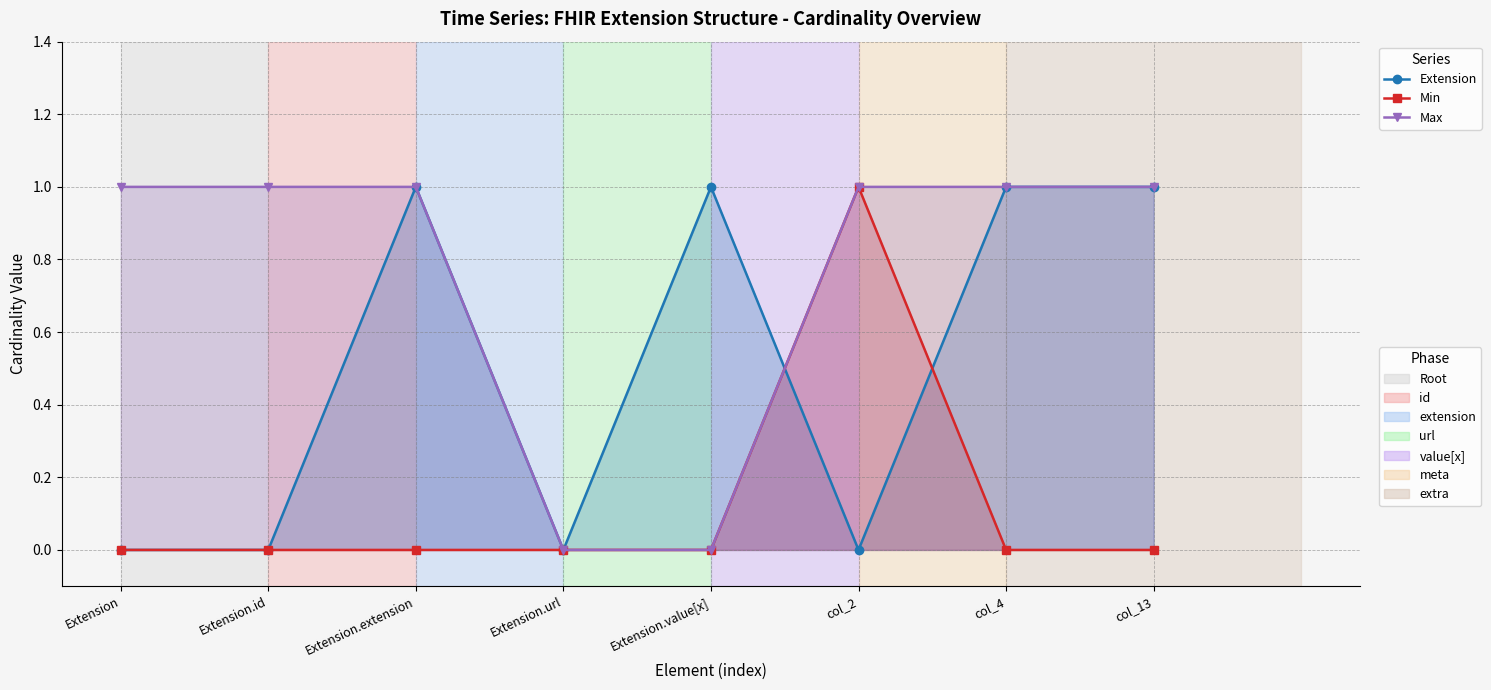

Is the value of Extension at Extension.extension greater than the value of Min at Extension.value[x]?

Yes